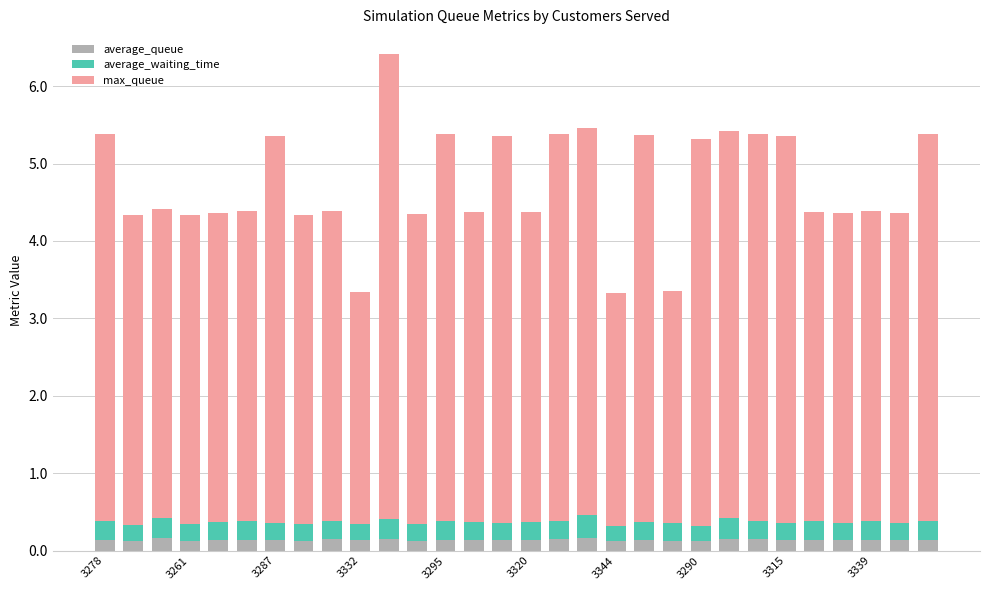

What is the average value of the average_queue series?

0.1